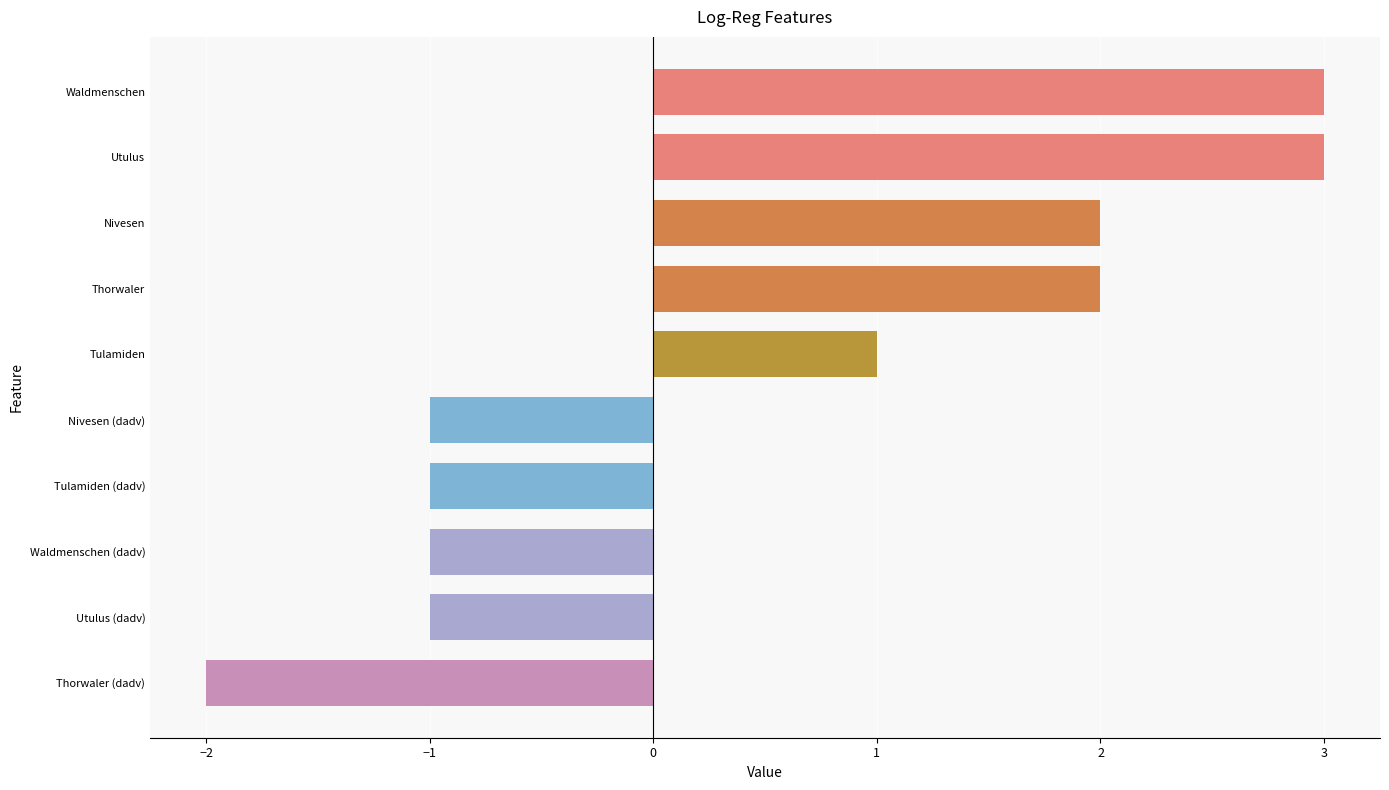

What is the label of the 5th bar from the top?

Tulamiden